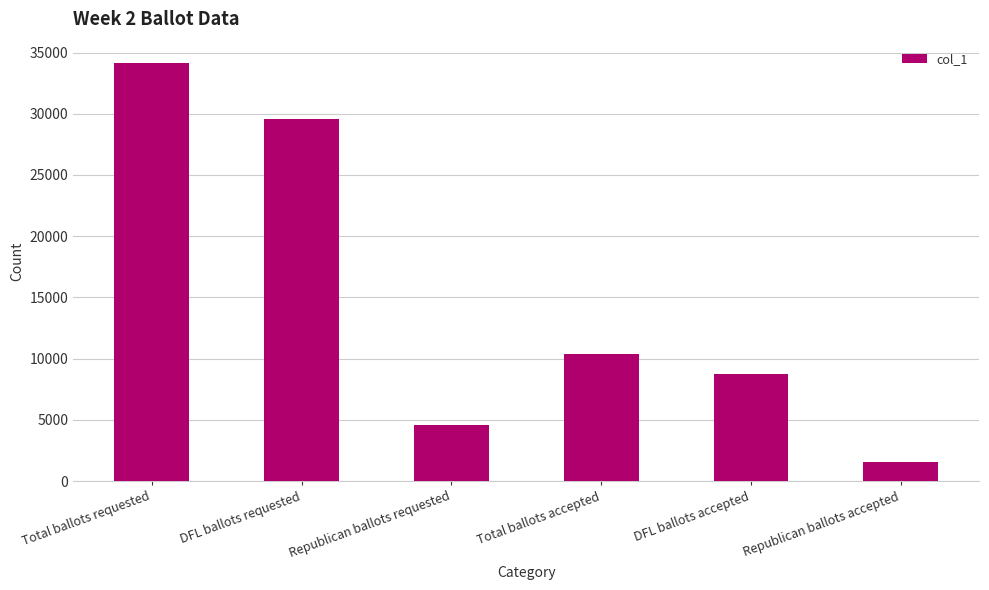

True or false: the data shows 15046 at DFL ballots accepted.

False